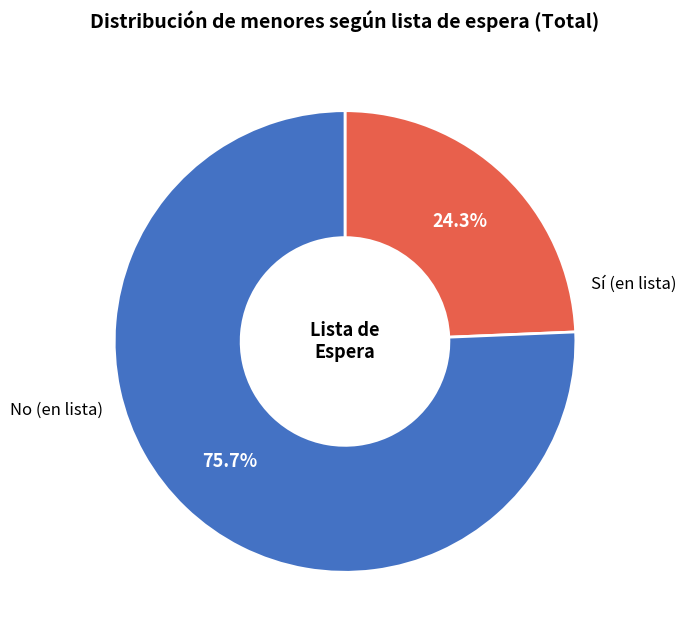

Is there any slice that represents more than half of the pie?

Yes